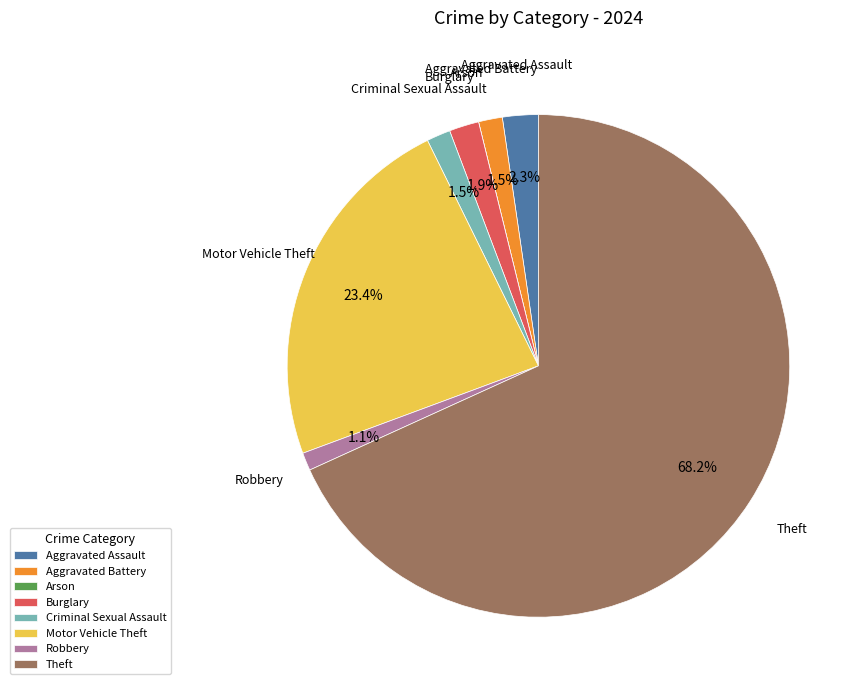

Is there a majority slice in this chart?

Yes